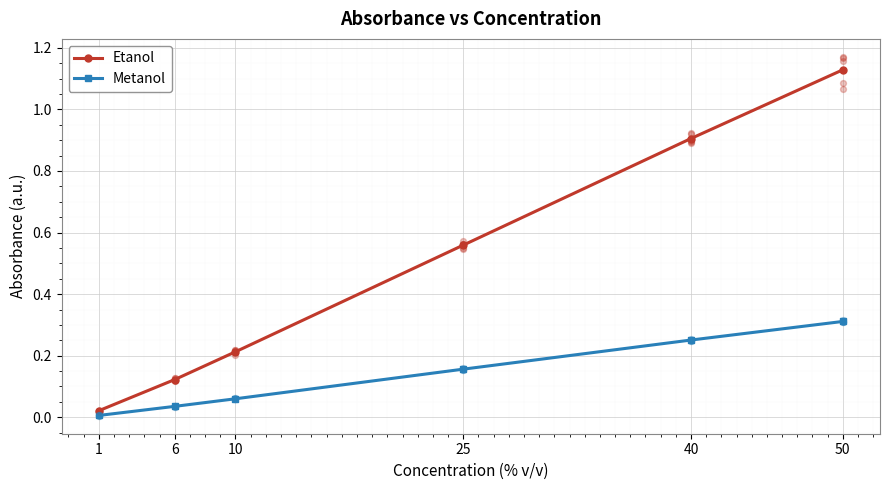

At which category is the sum across all series the highest?

50